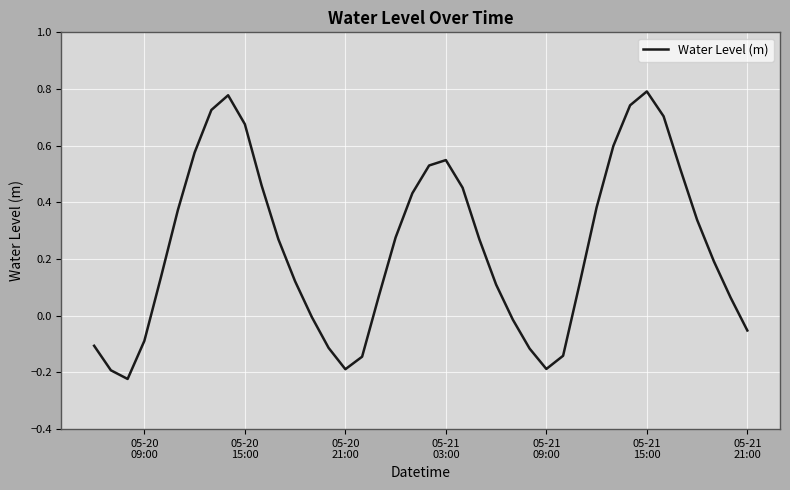

What is the difference between the maximum and minimum values?

1.0